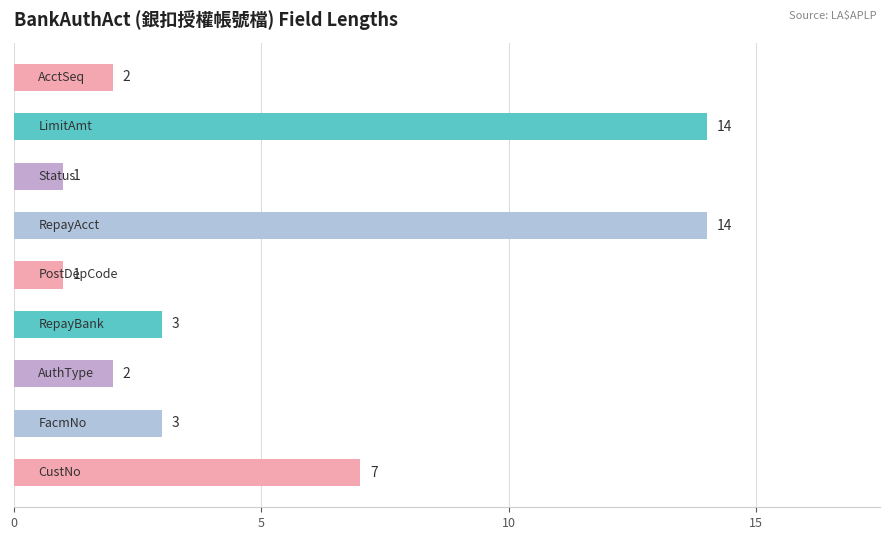

What is the sum of all values?

47